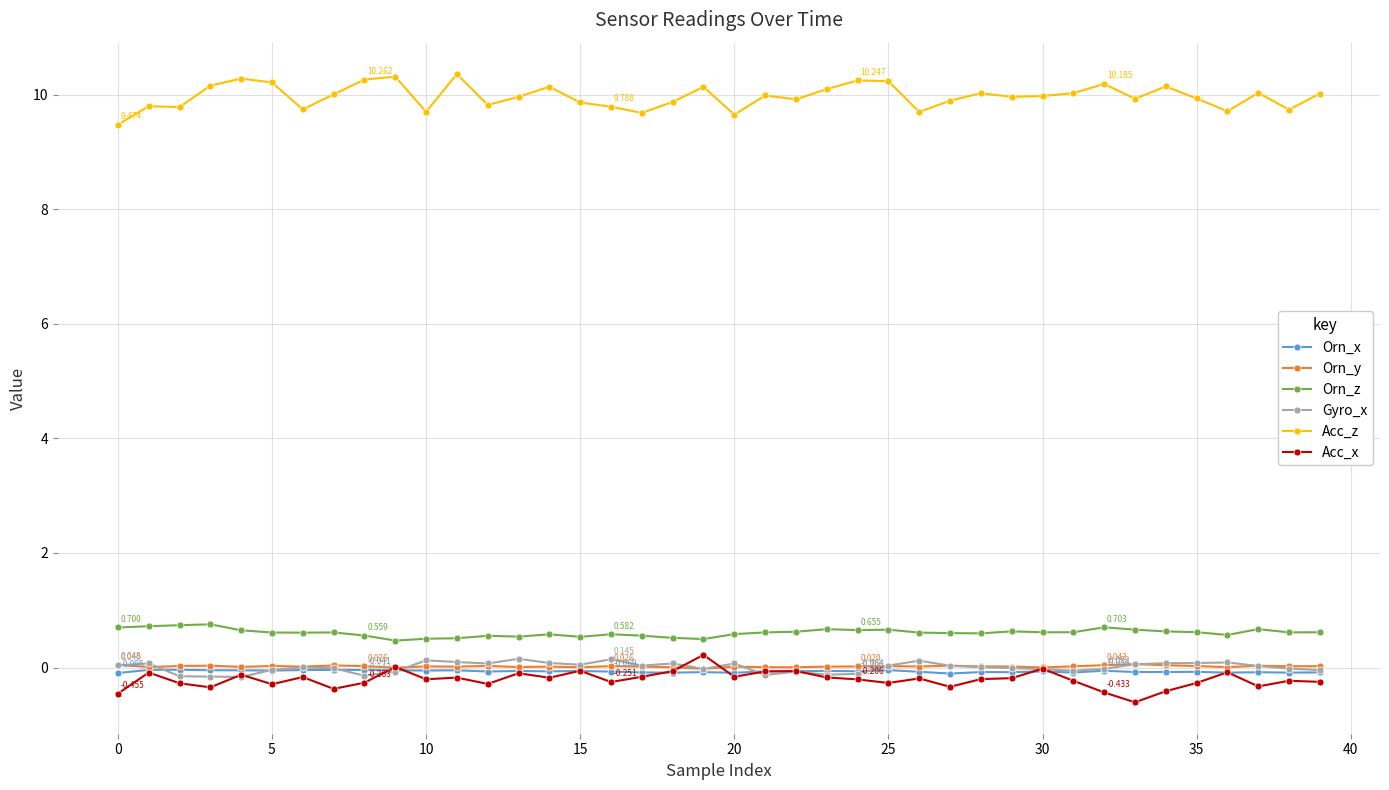

True or false: Gyro_x has more than 2 points higher than both neighbors.

True